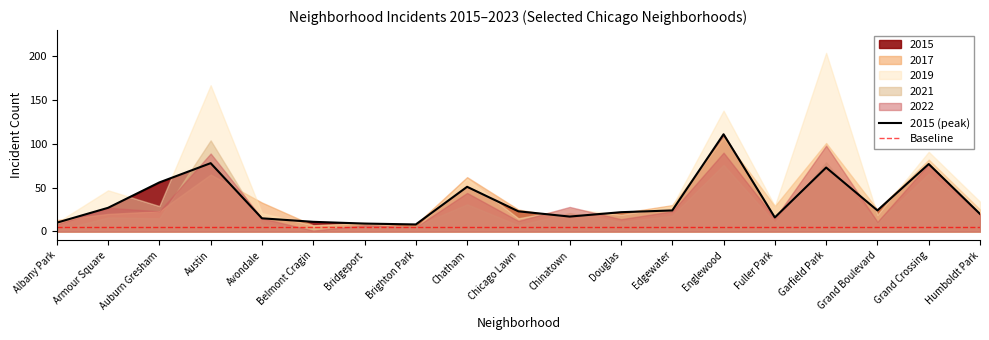

At how many categories does at least one series exceed 60?

5